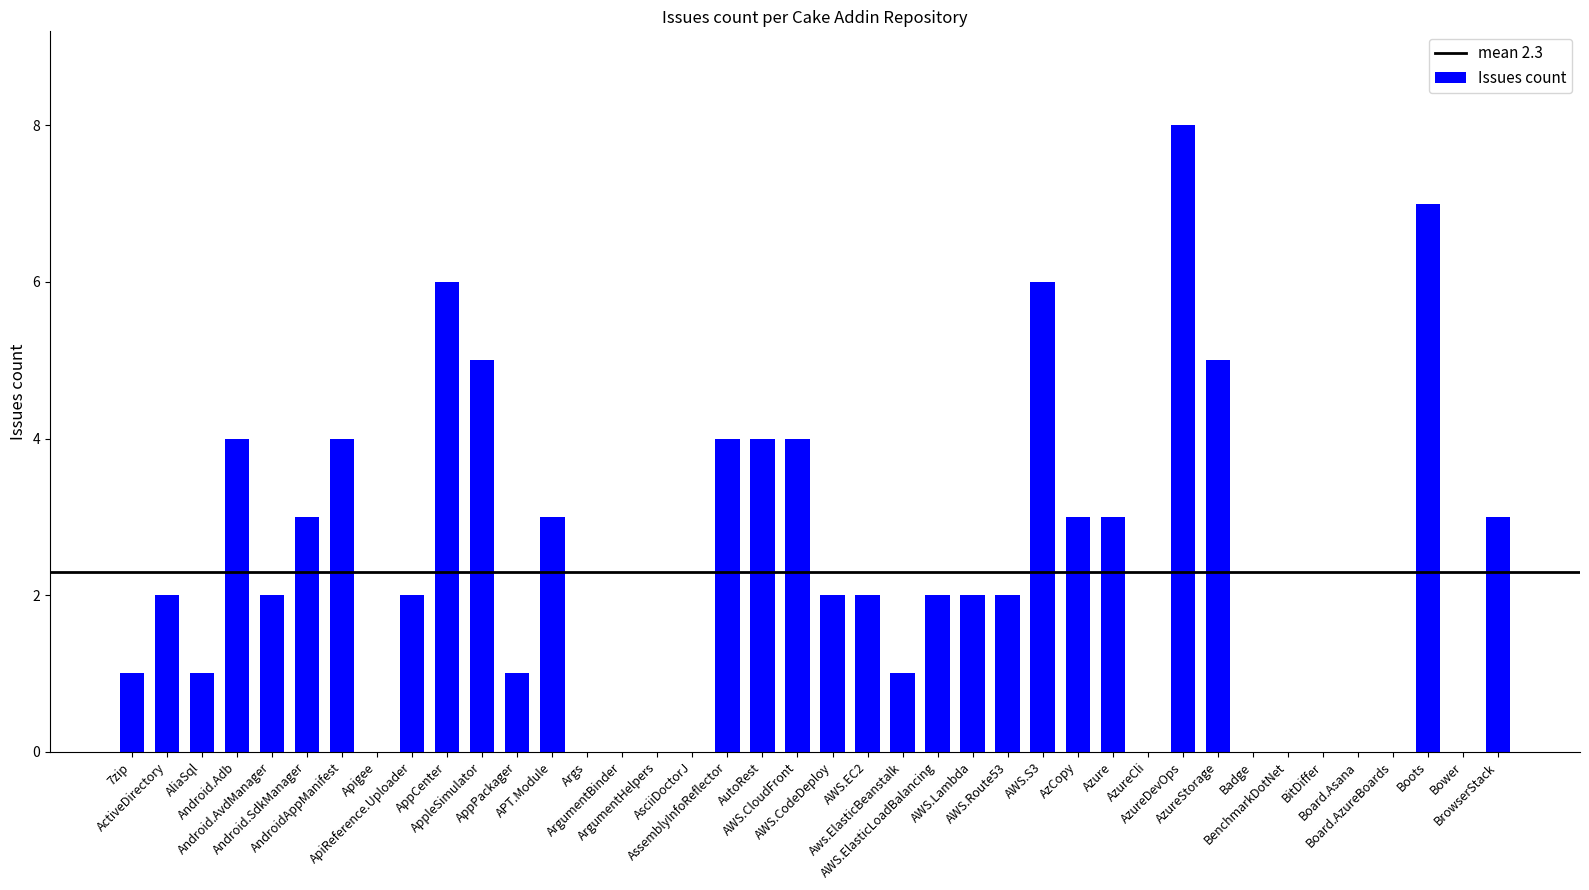

Are the bars grouped side by side (vs. stacked)?

No